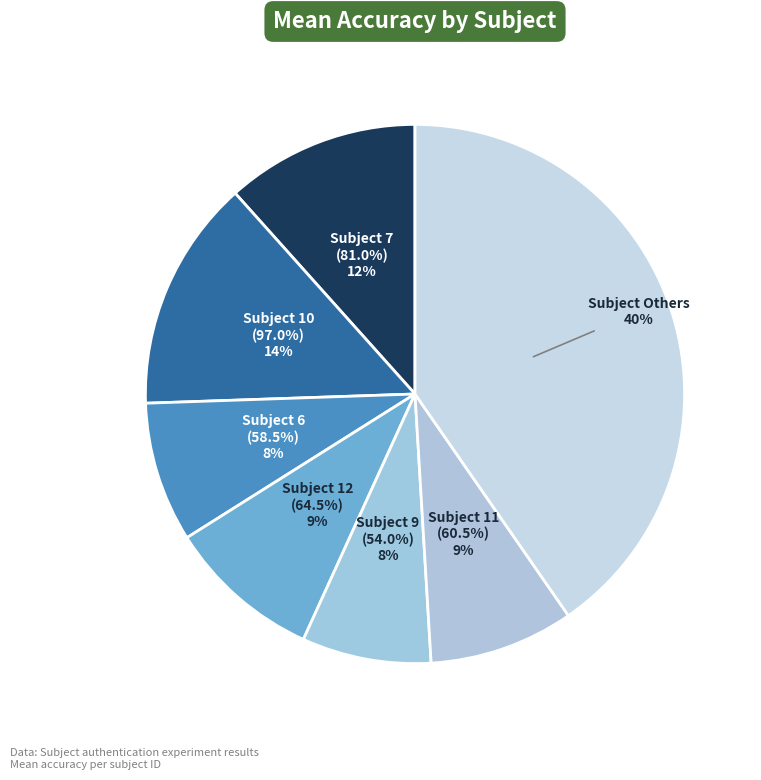

Combined, what portion of the pie is Subject 8 and Subject 10?

19.7%